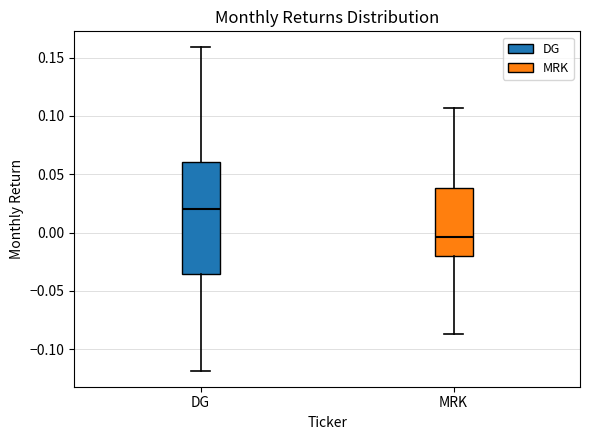

Which box has the lowest median line?

MRK